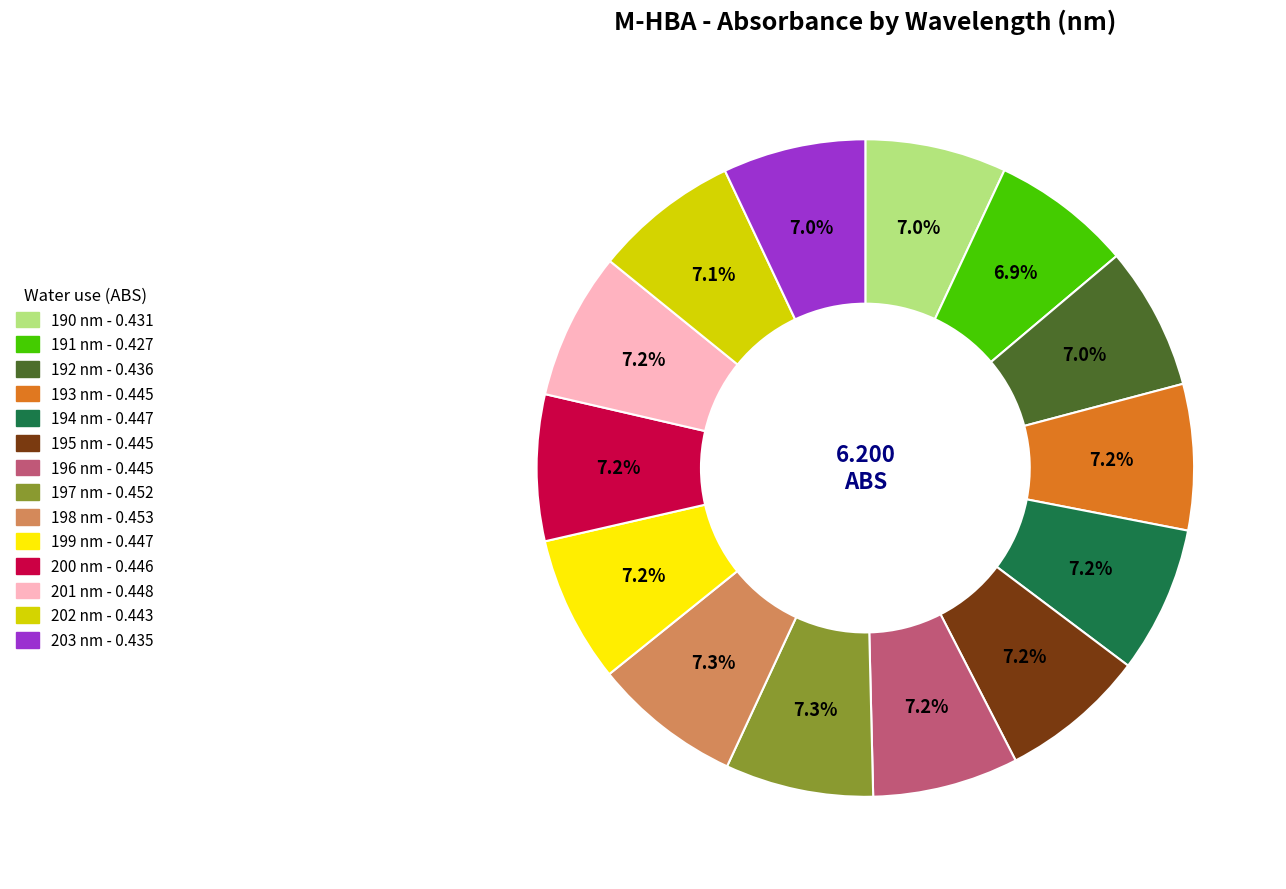

Count the number of slices in the pie.

14